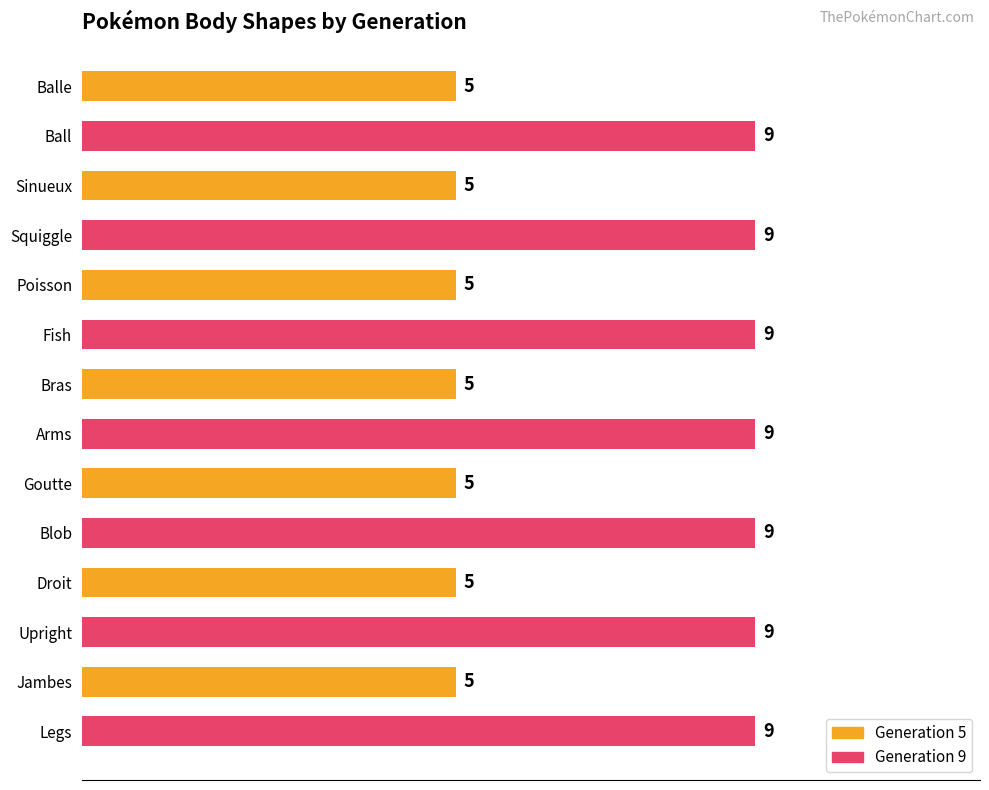

How many data points does each series have?

14